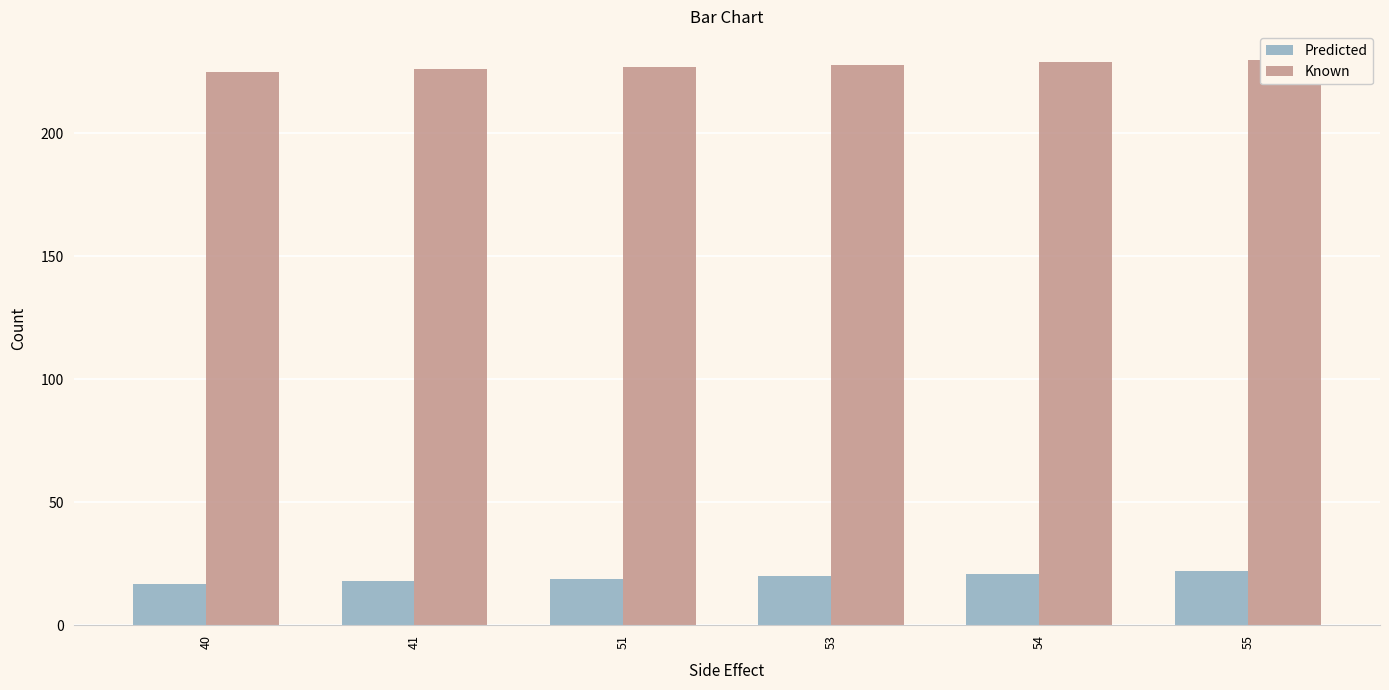

What is the sum of all Known values?

1365